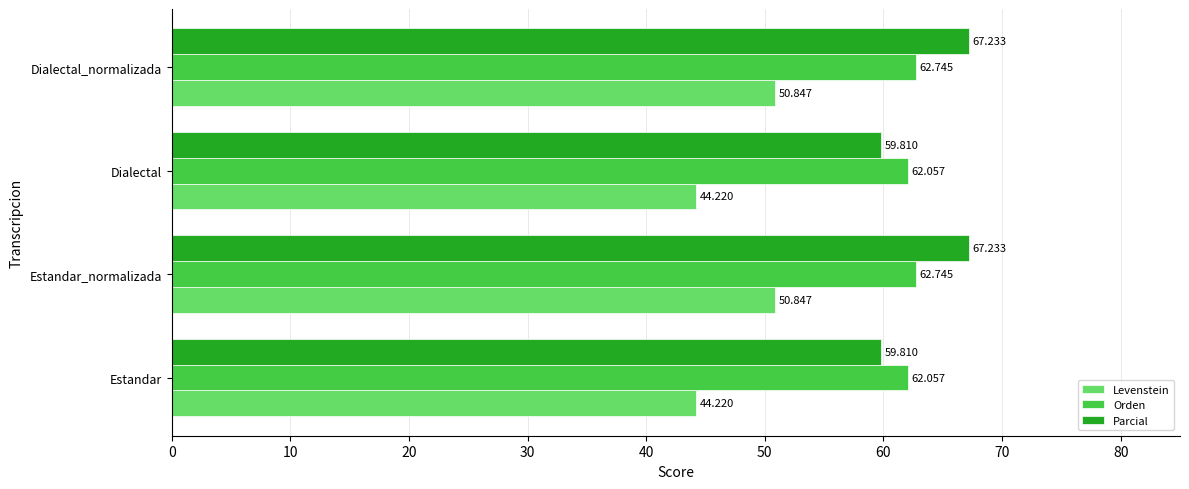

Between Dialectal and Dialectal_normalizada, which series saw the biggest shift?

Parcial